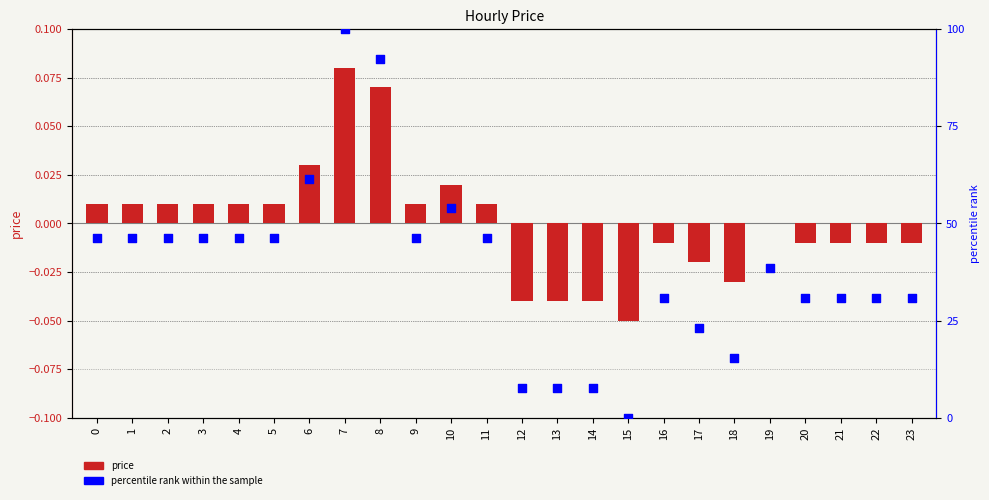

Is the value of price at 22 greater than the value of percentile rank within the sample at 13?

No